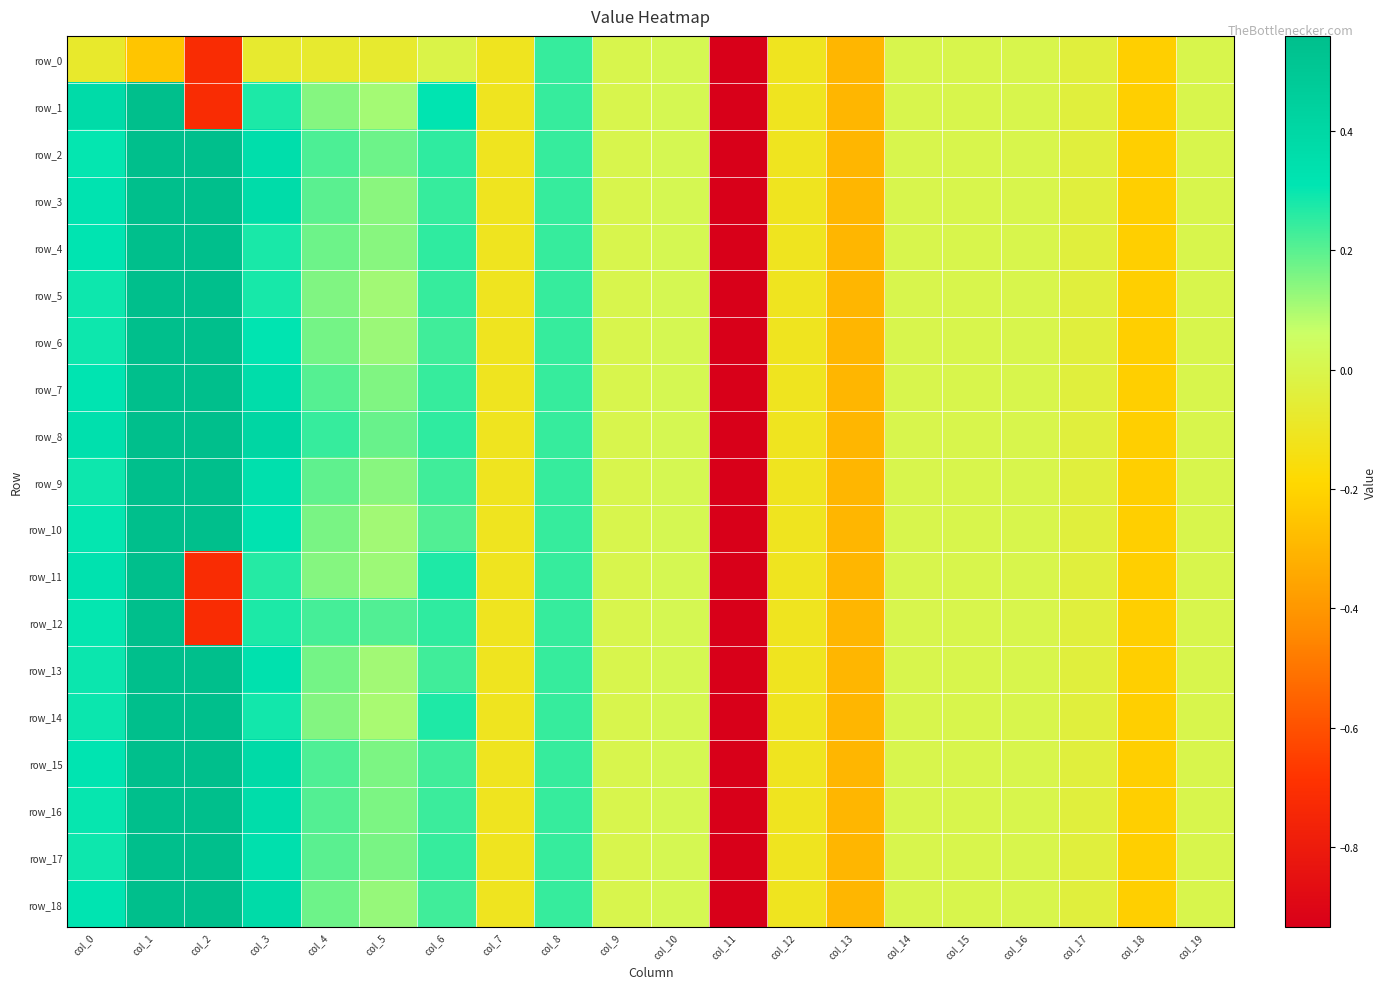

Which label corresponds to the largest value in the chart?

col_1